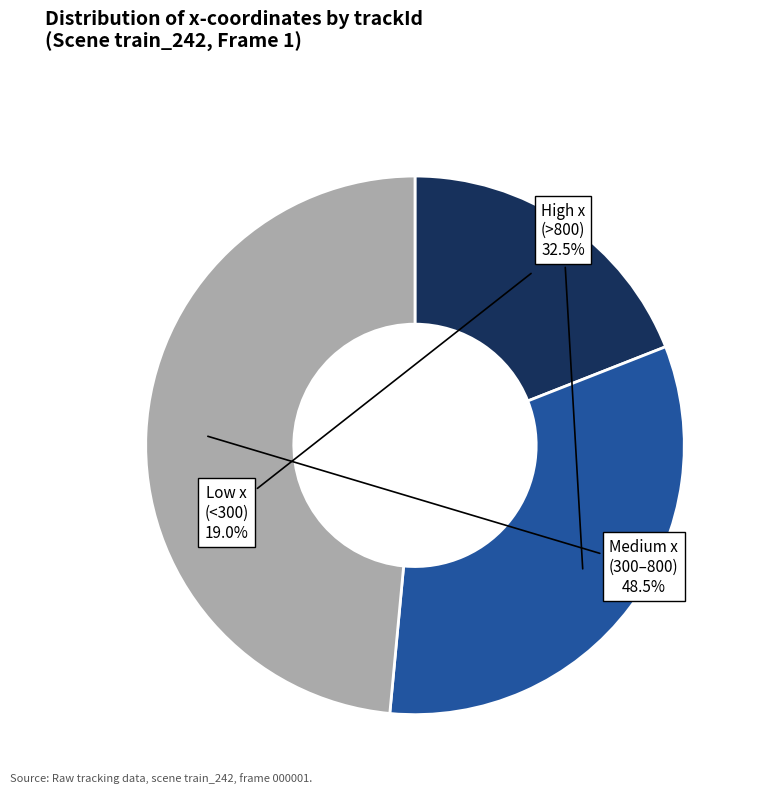

Is there any slice that represents more than half of the pie?

No